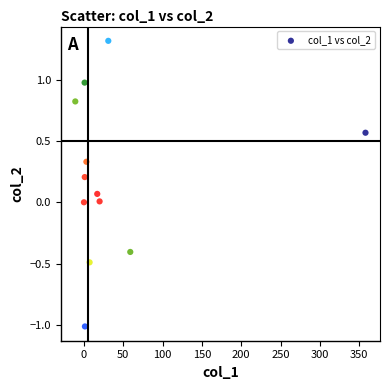

What is the average X value?

40.6